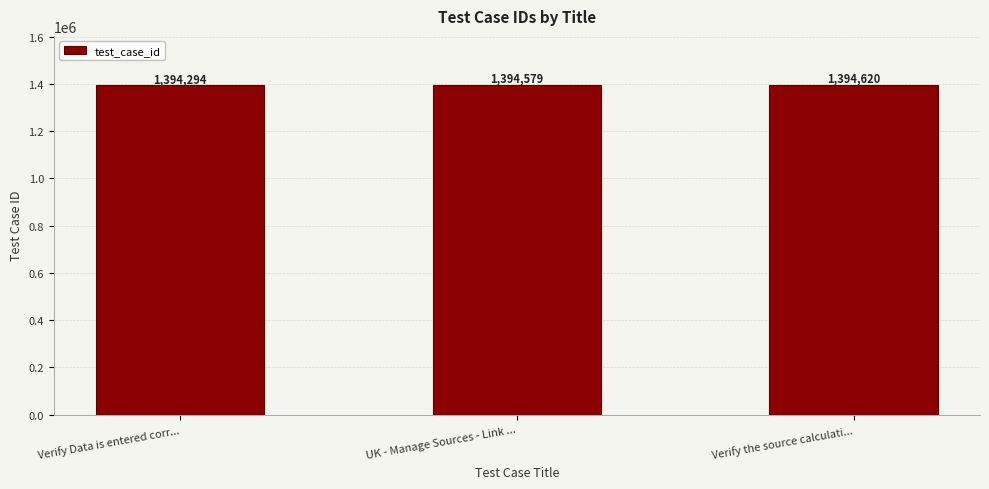

What position from the right is UK - Manage Sources - Link ...?

2